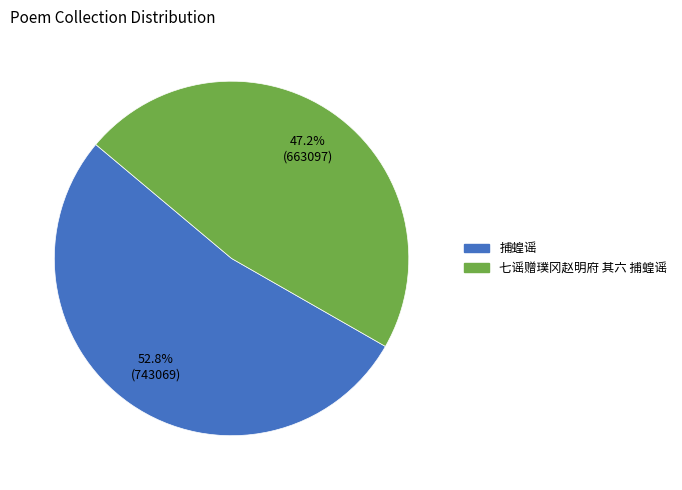

Which slice represents more than half of the pie?

捕蝗谣